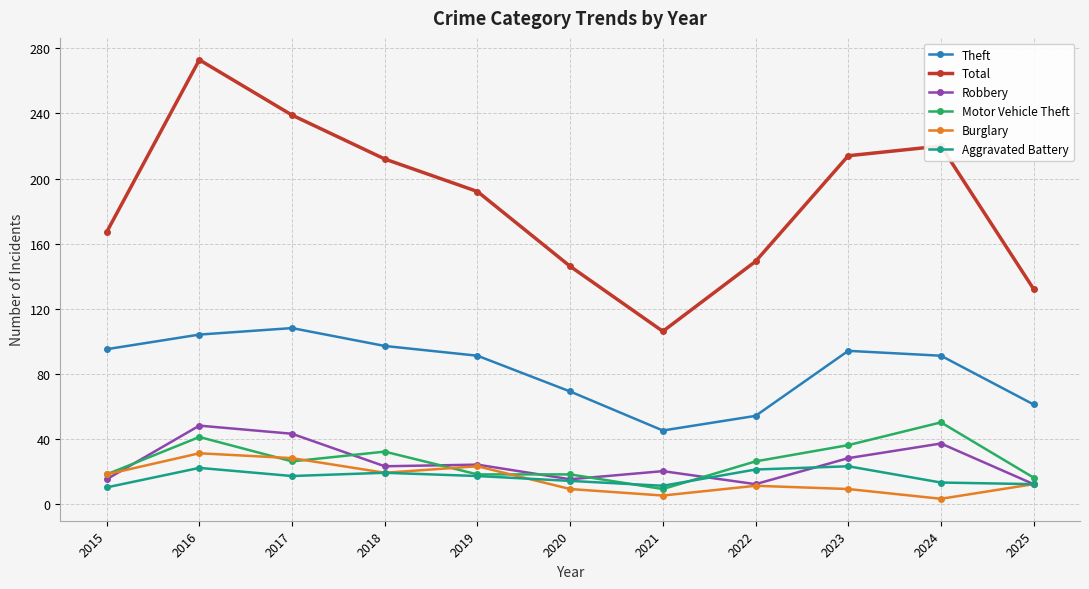

What is the value of the Robbery point at the 8th from the left?

12